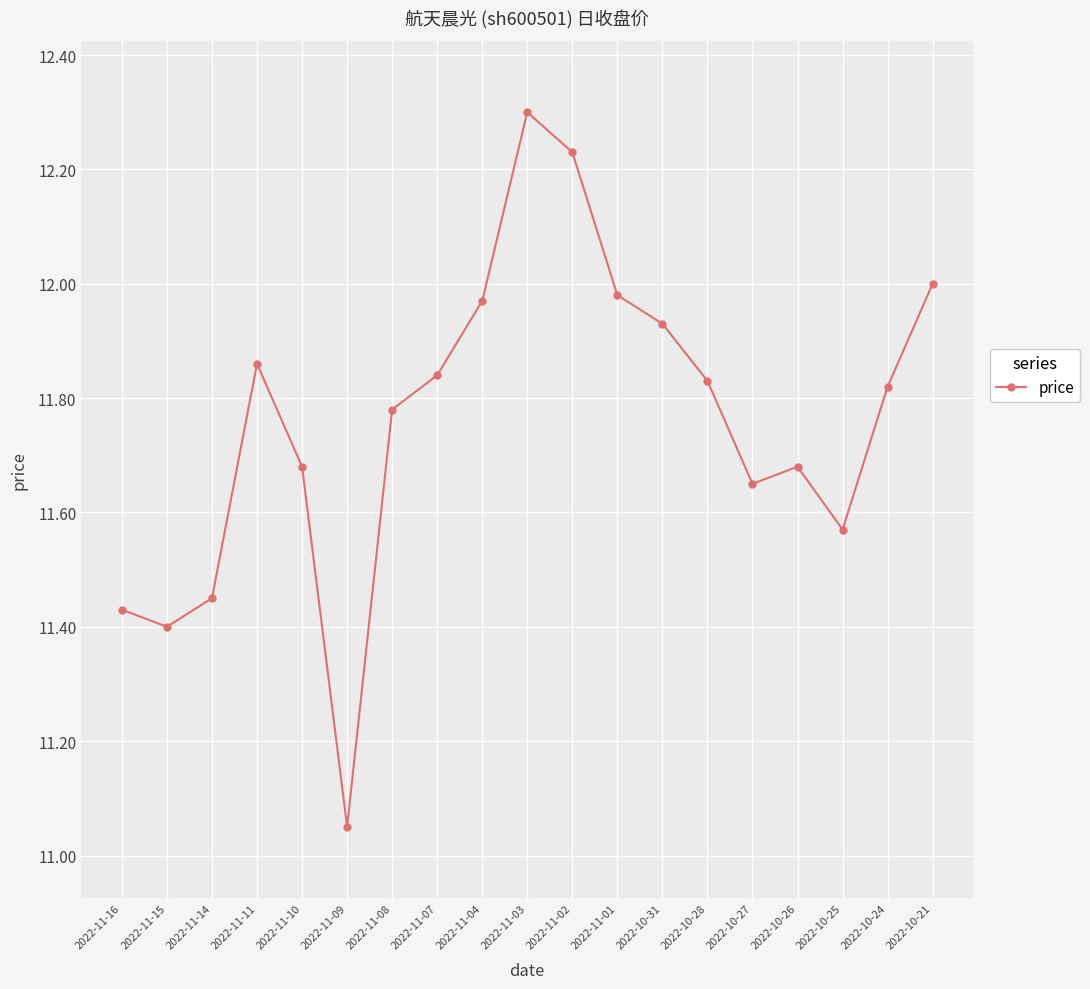

Which has a higher value, 2022-10-26 or 2022-11-14?

2022-10-26